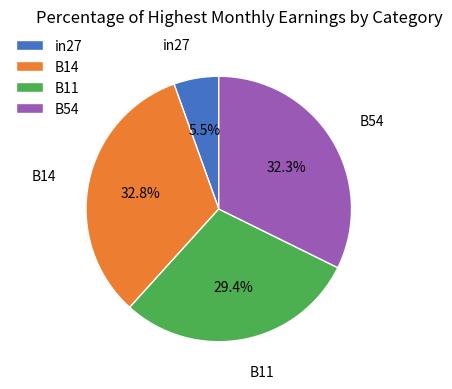

Which has a higher value, B11 or B14?

B14